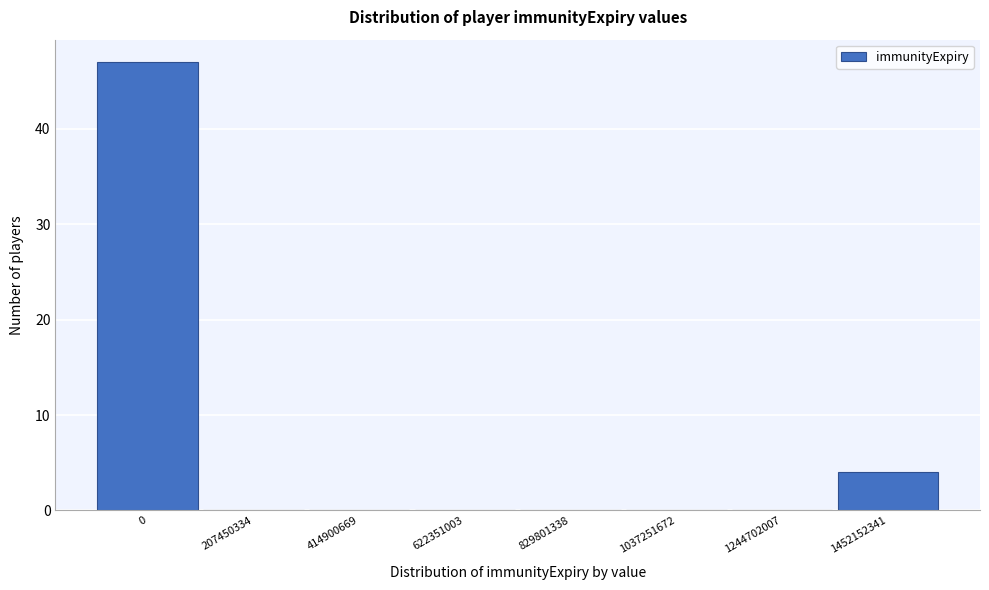

Reading left to right, transcribe all the data shown in this chart.

0=47	207450334=0	414900669=0	622351003=0	829801338=0	1037251672=0	1244702007=0	1452152341=4